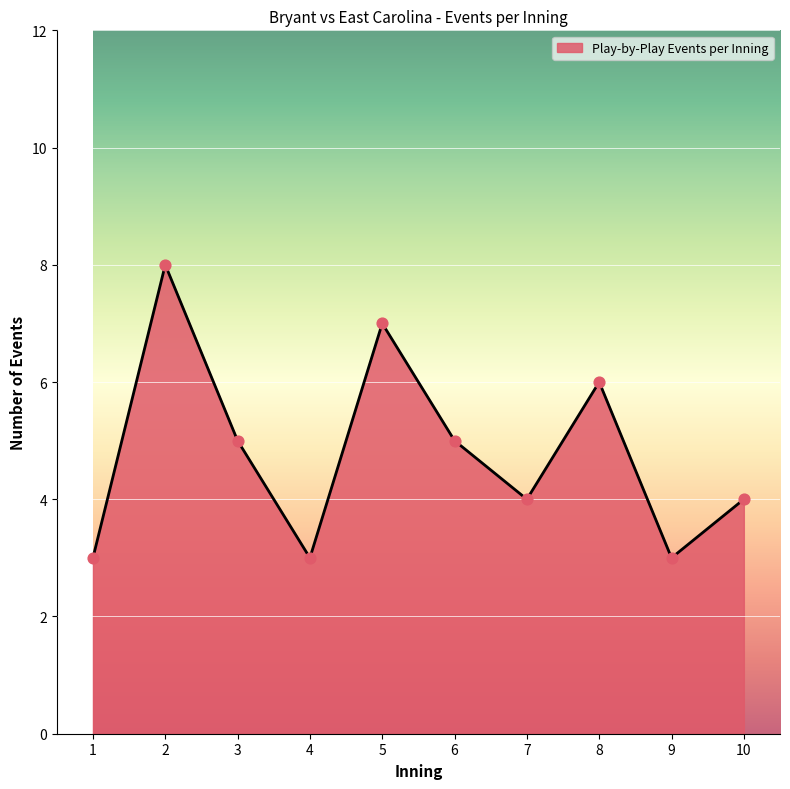

What is the change in value from 6 to 9?

-2